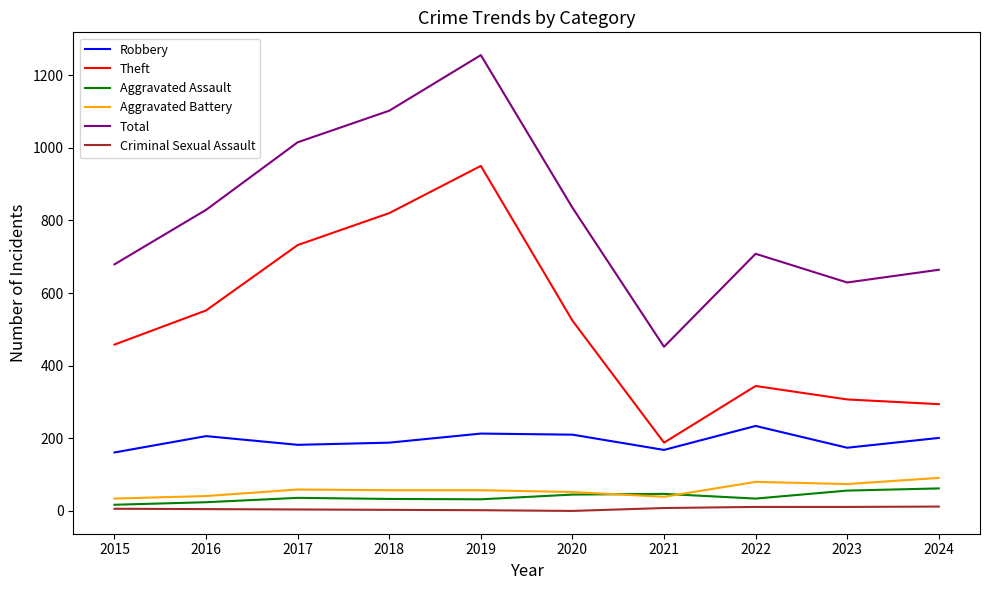

What is the difference between the Criminal Sexual Assault values at 2020 and 2021?

8